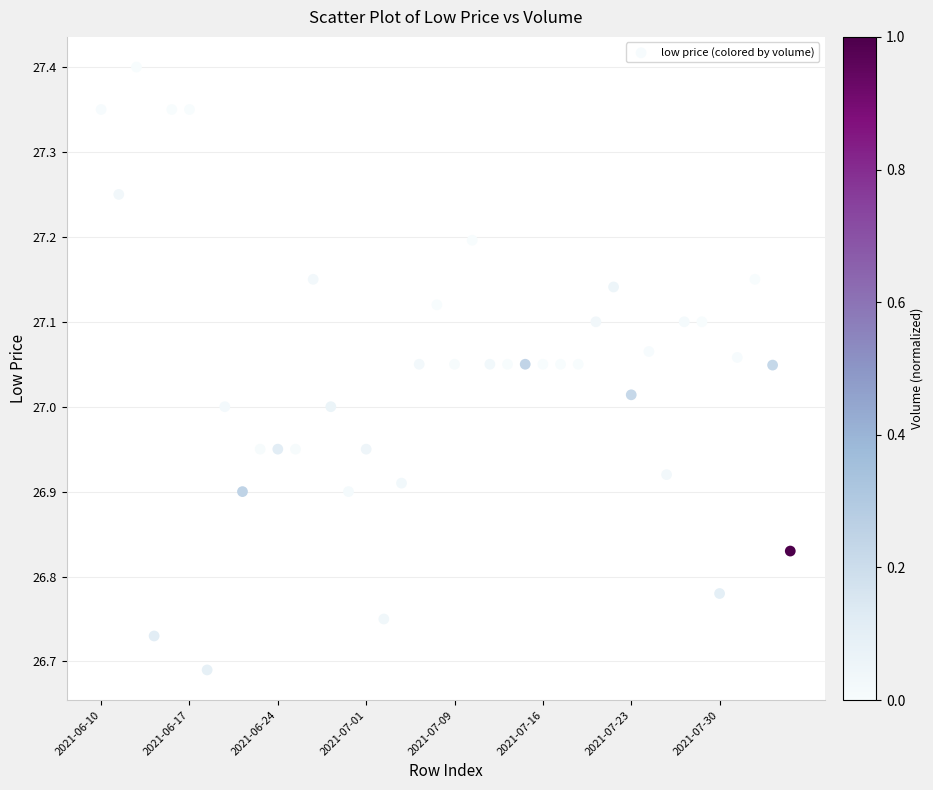

What is the range of Y values (max minus min)?

0.7